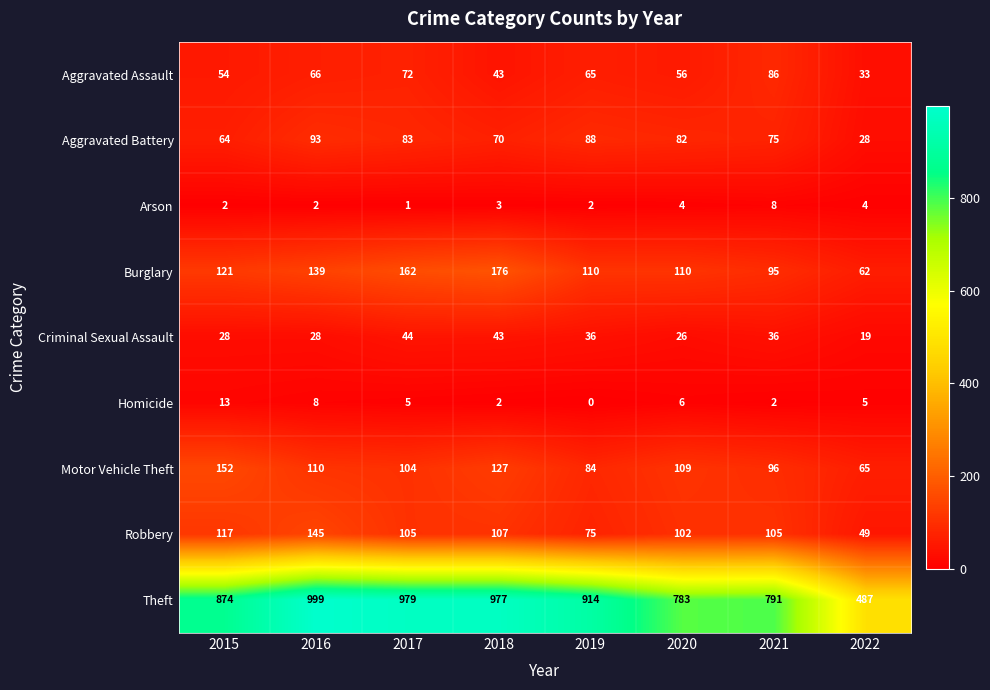

List the labels in order of Theft value, smallest first.

2022, 2020, 2021, 2015, 2019, 2018, 2017, 2016